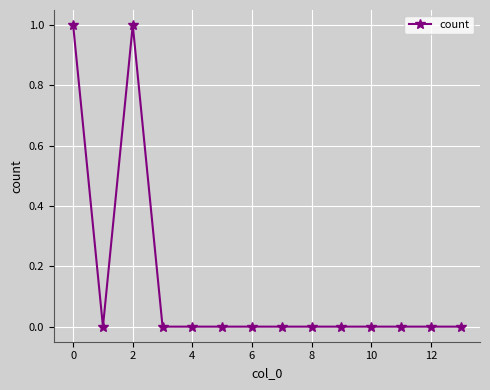

True or false: there are more than 0 points higher than both neighbors.

True